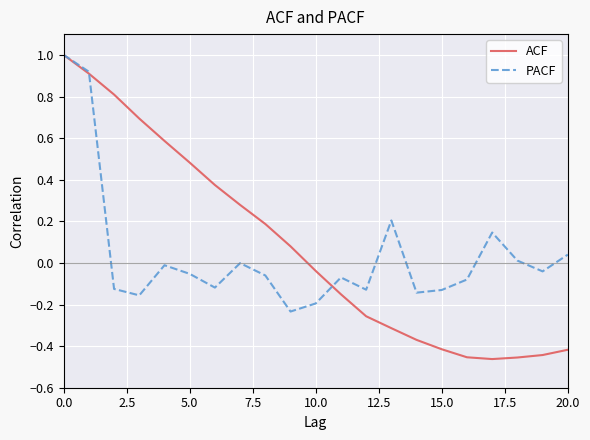

What is the greatest value displayed?

1.0